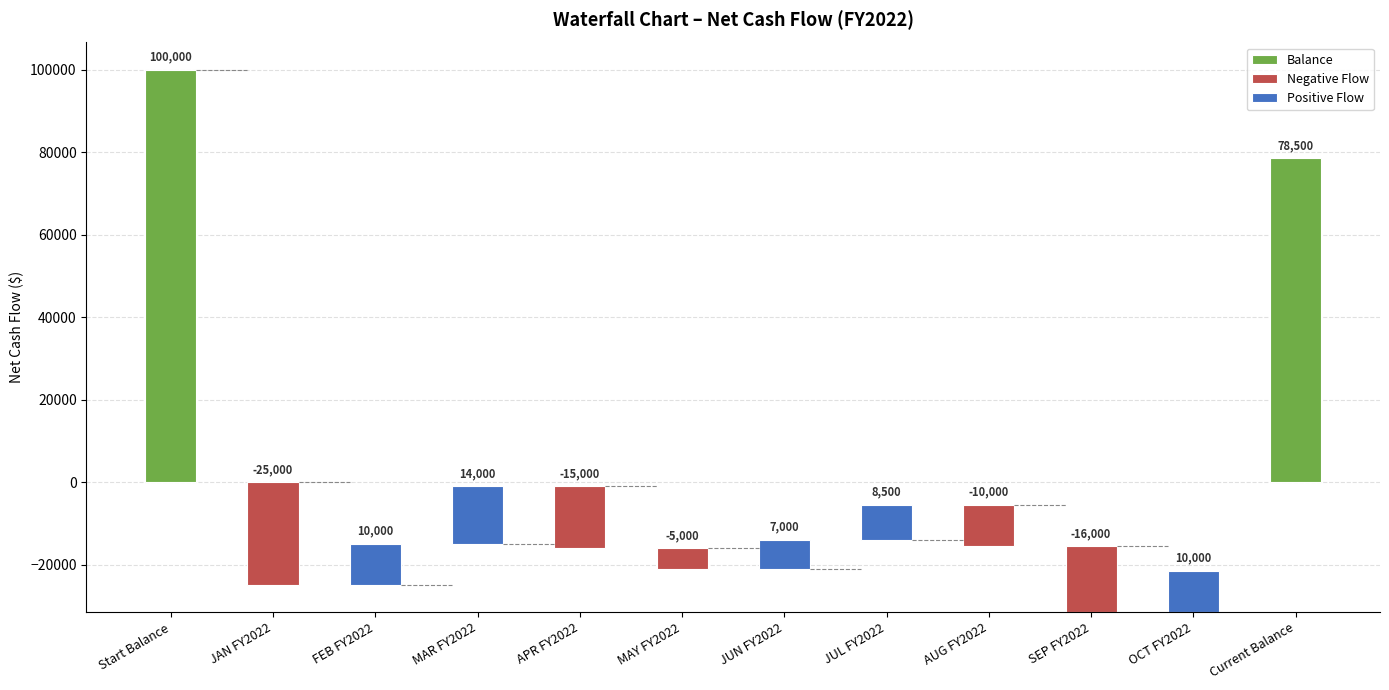

What is the value of the 7th bar from the left?

7000